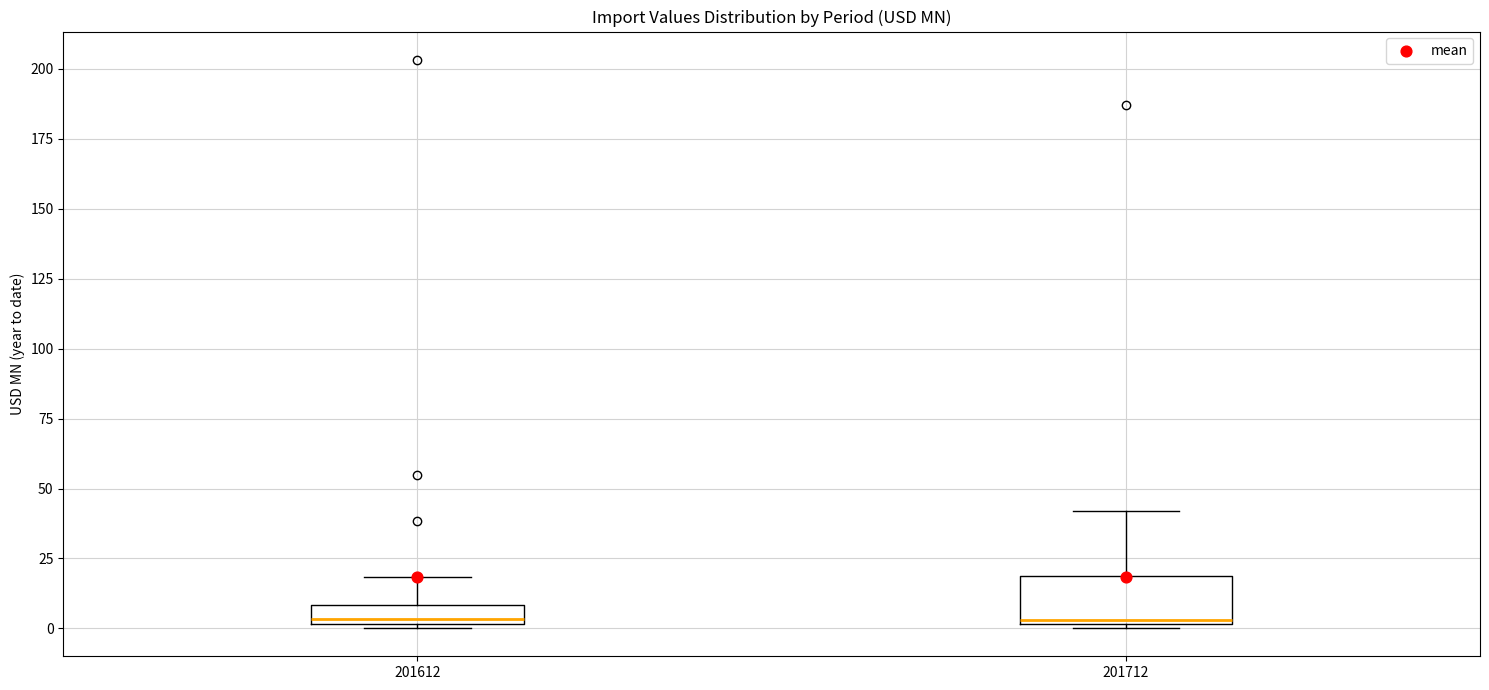

Which box is the tallest, from its lower edge to its upper edge?

201712